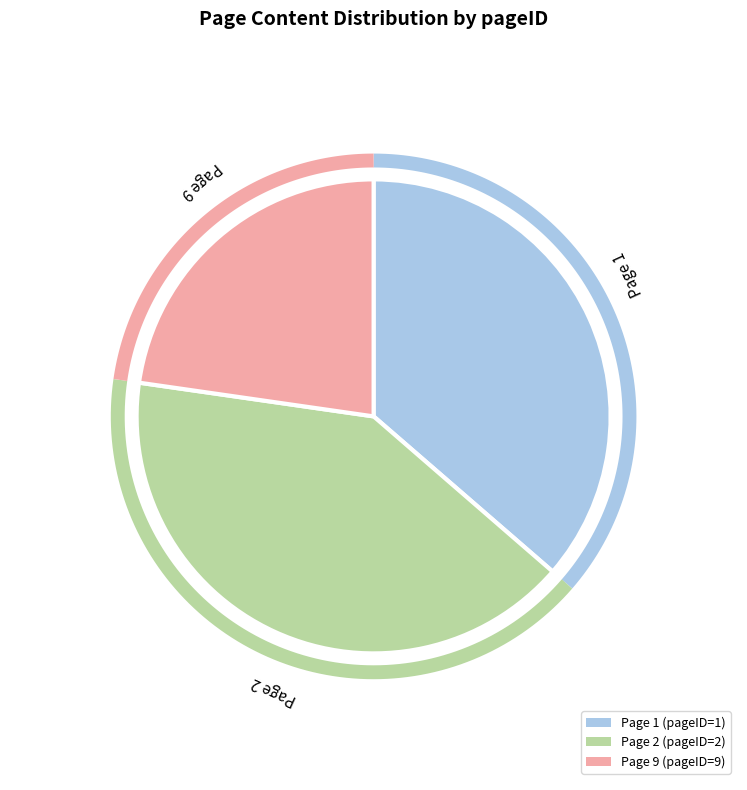

What portion of the pie excludes 2?

59.1%